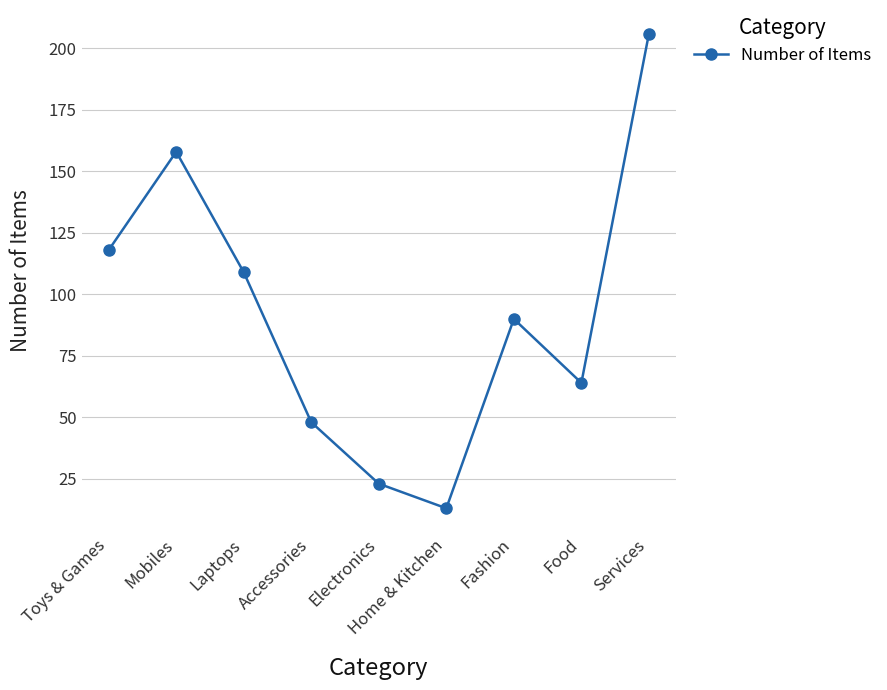

Where is the first local maximum?

Mobiles